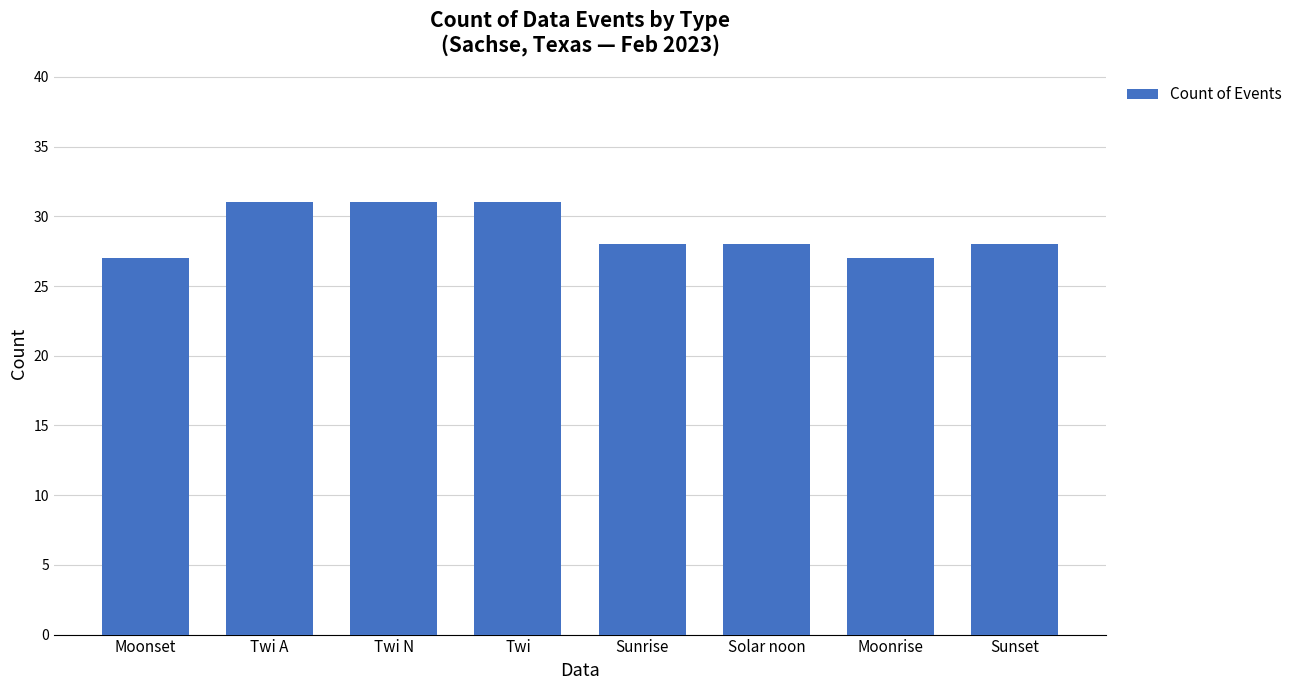

How many values are between 28 and 31?

6